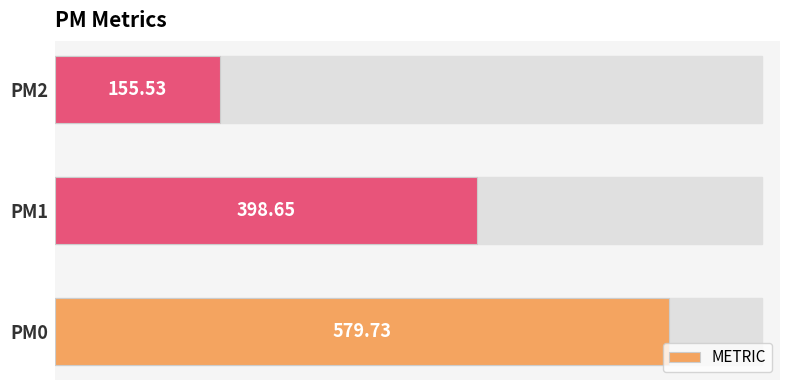

What is the difference between the maximum and minimum values?

424.2